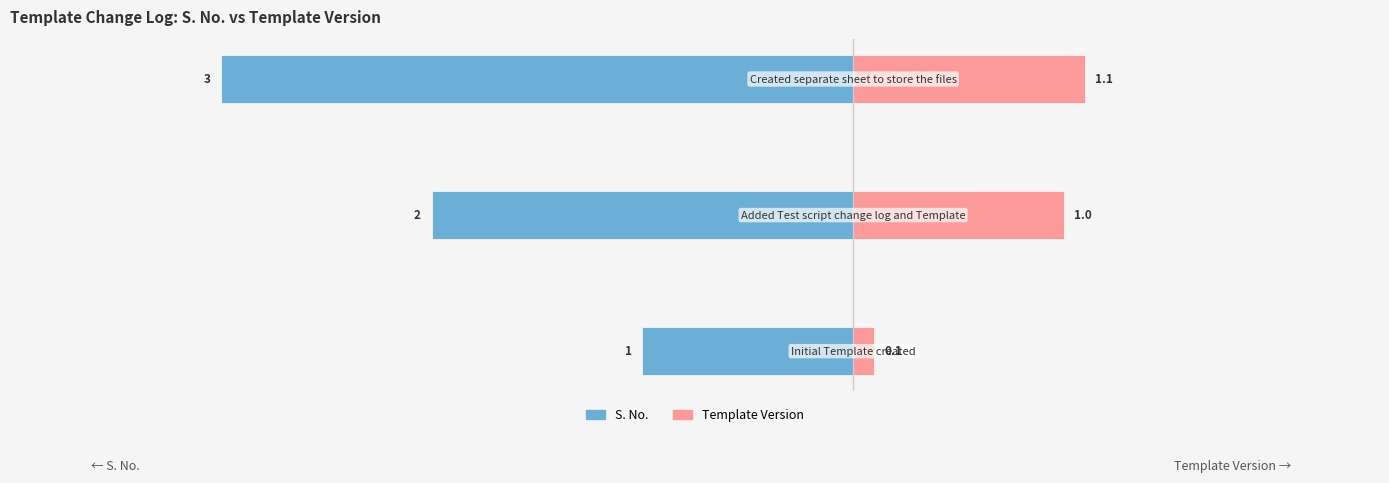

At −4, list the series in order from largest to smallest.

Template Version, S. No.